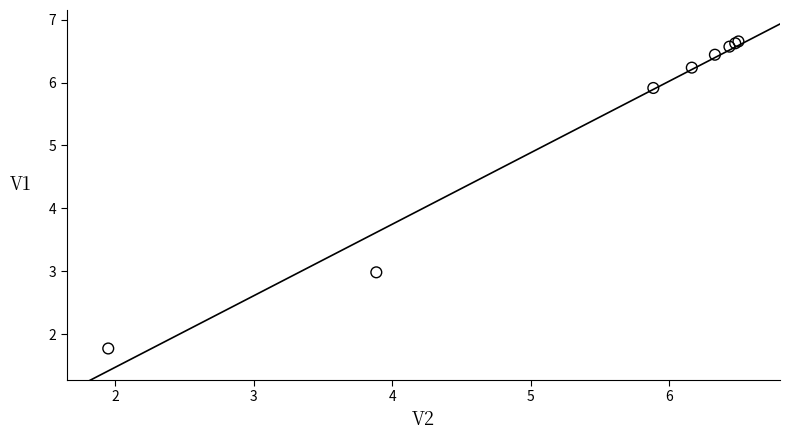

What Y value in the scatter plot is closest to 4?

3.0